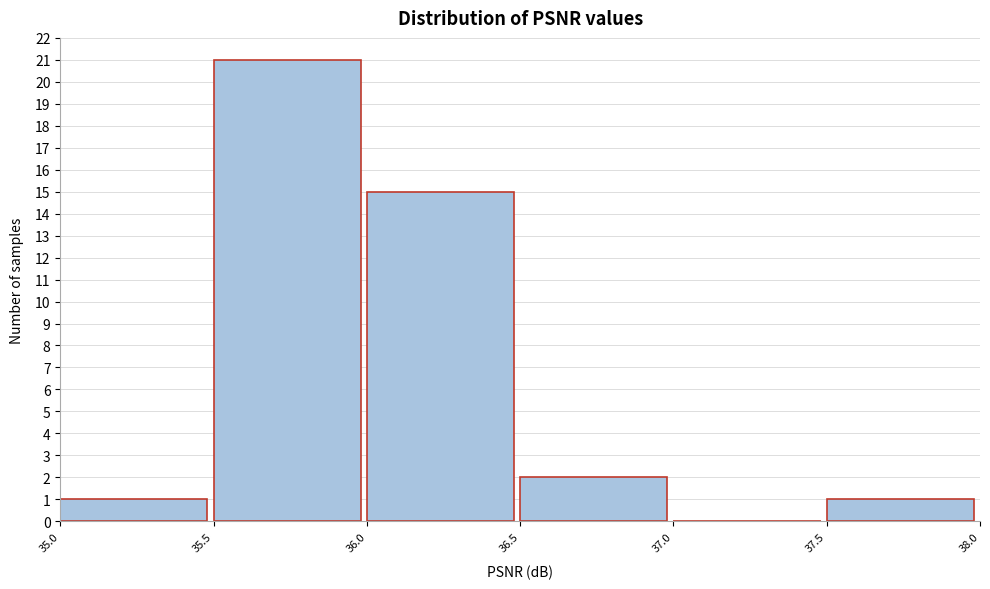

Reading left to right, list every bar in this chart as the range it spans on the x-axis followed by its height. The values are not printed on the chart, so give them approximately, as read against the axis.

35.0 to 35.5: 1
35.5 to 36.0: 21
36.0 to 36.5: 15
36.5 to 37.0: 2
37.0 to 37.5: 0
37.5 to 38.0: 1